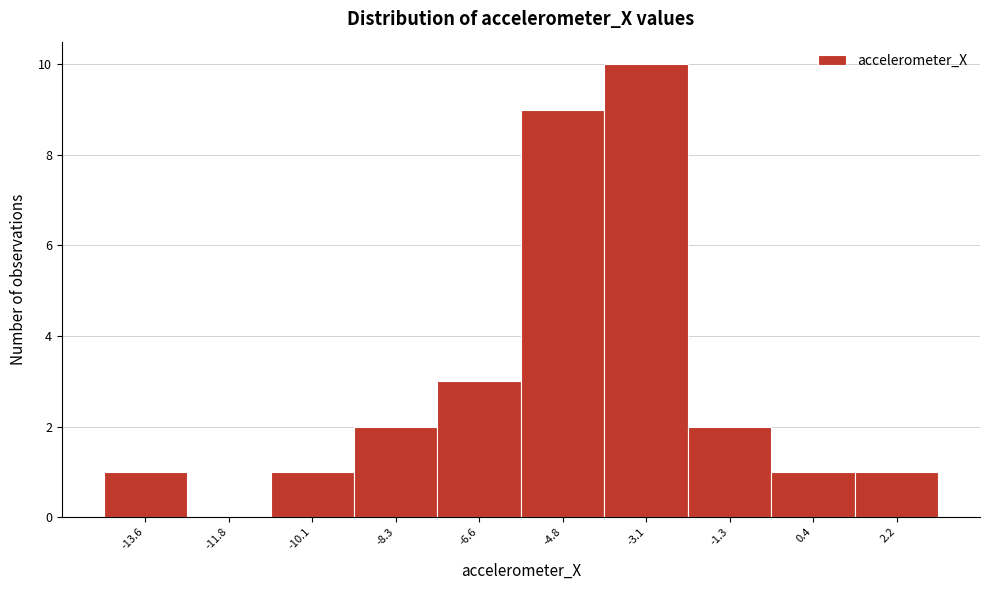

Reading left to right, transcribe all the data shown in this chart.

-13.6=1	-11.8=0	-10.1=1	-8.3=2	-6.6=3	-4.8=9	-3.1=10	-1.3=2	0.4=1	2.2=1